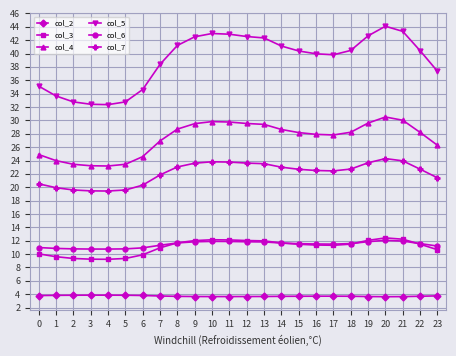

True or false: col_2 and col_4 intersect in this chart.

False